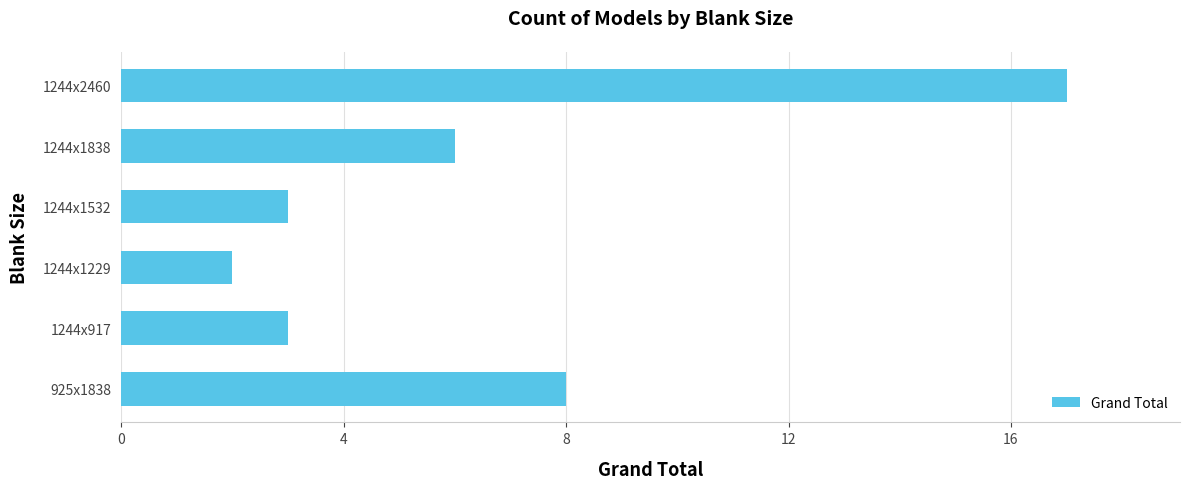

Are the bars grouped side by side (vs. stacked)?

No